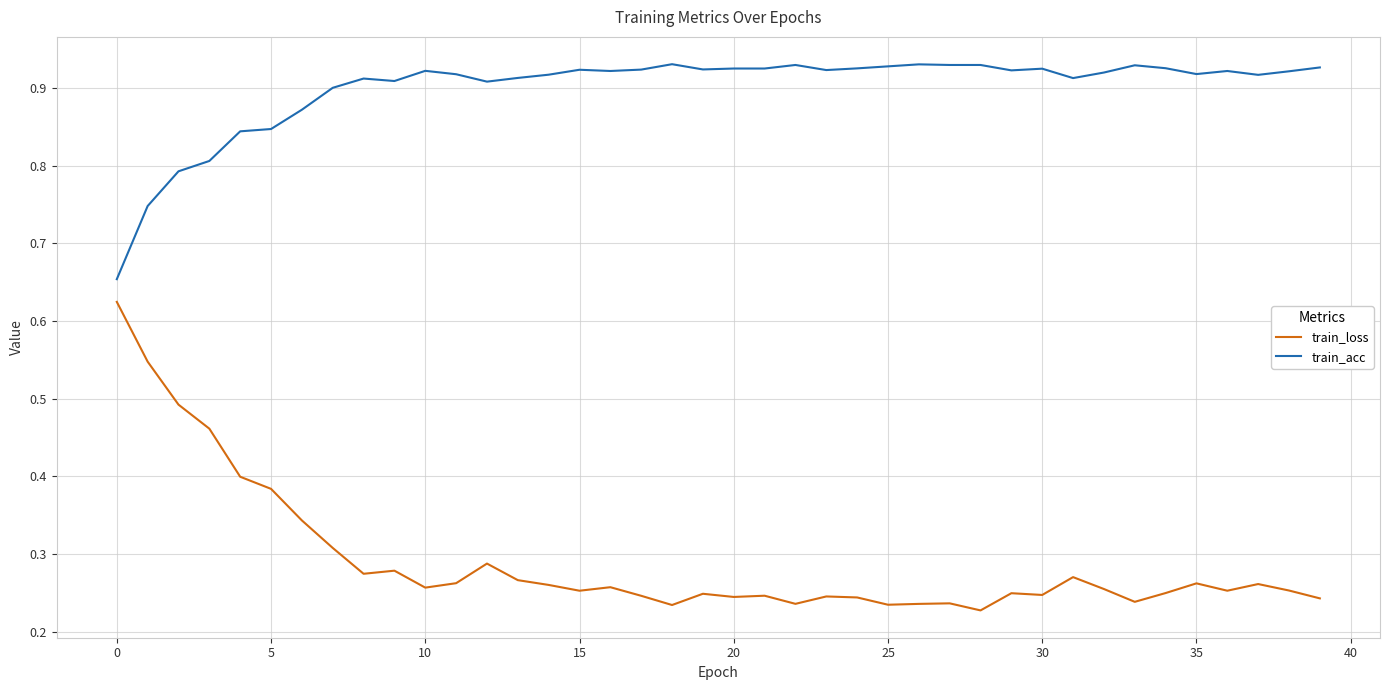

What are all the series names shown in the legend?

train_loss, train_acc